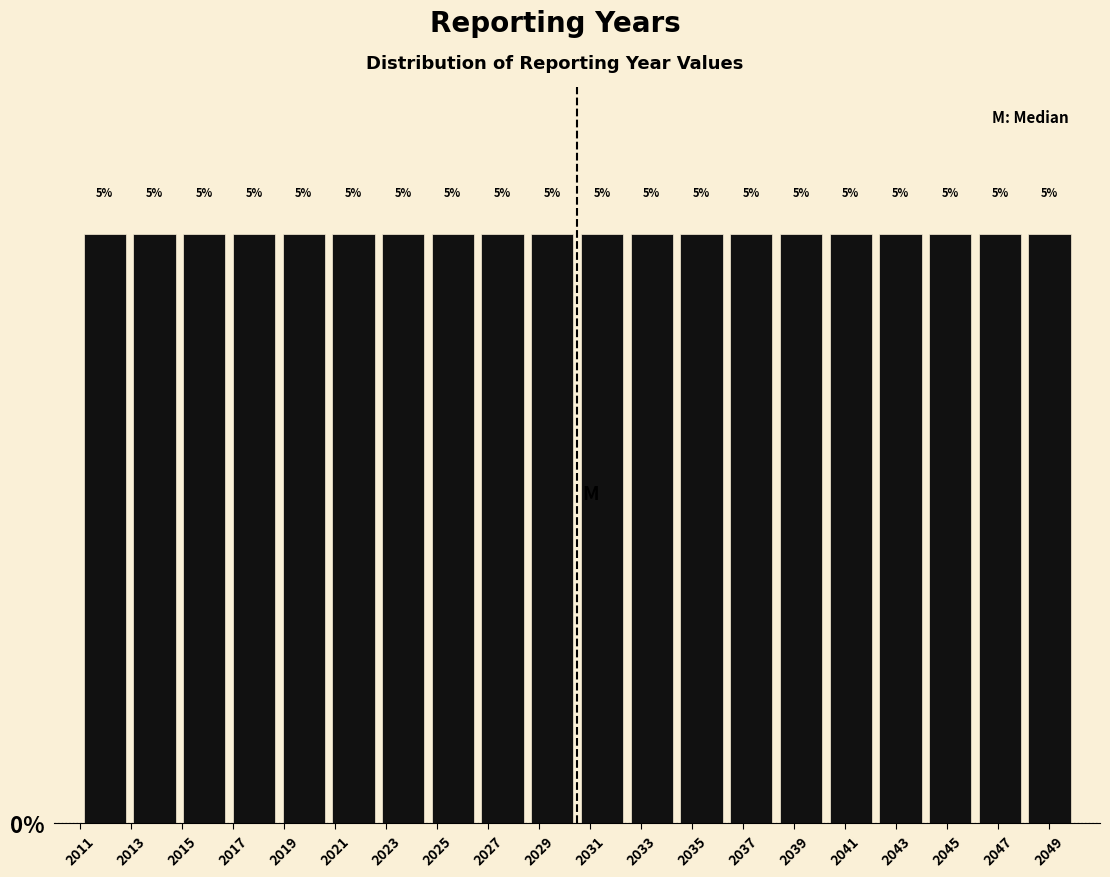

Reading left to right, list every bar in this chart as the range it spans on the x-axis followed by its height. The bar edges are not printed on the chart, so give them approximately, as read against the axis.

2011.00 to 2012.95: 5
2012.95 to 2014.90: 5
2014.90 to 2016.85: 5
2016.85 to 2018.80: 5
2018.80 to 2020.75: 5
2020.75 to 2022.70: 5
2022.70 to 2024.65: 5
2024.65 to 2026.60: 5
2026.60 to 2028.55: 5
2028.55 to 2030.50: 5
2030.50 to 2032.45: 5
2032.45 to 2034.40: 5
2034.40 to 2036.35: 5
2036.35 to 2038.30: 5
2038.30 to 2040.25: 5
2040.25 to 2042.20: 5
2042.20 to 2044.15: 5
2044.15 to 2046.10: 5
2046.10 to 2048.05: 5
2048.05 to 2050.00: 5